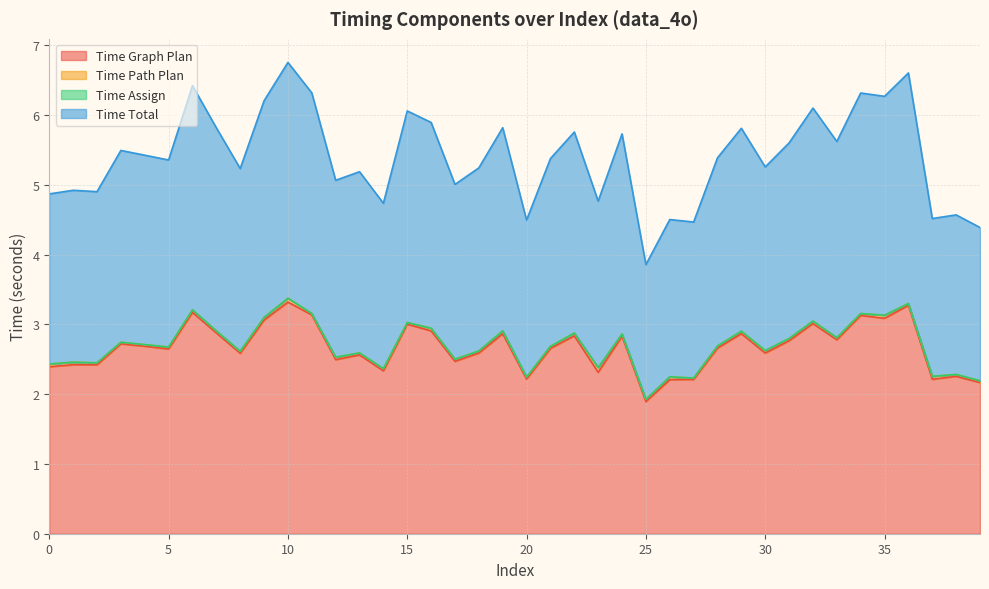

What is the difference between the maximum and minimum values in the Time Total series?

2.9